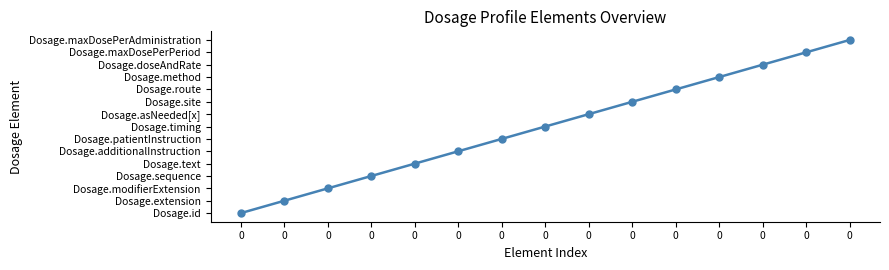

Reading left to right, list all the values displayed in this chart.

0=0	0=1	0=2	0=3	0=4	0=5	0=6	0=7	0=8	0=9	0=10	0=11	0=12	0=13	0=14